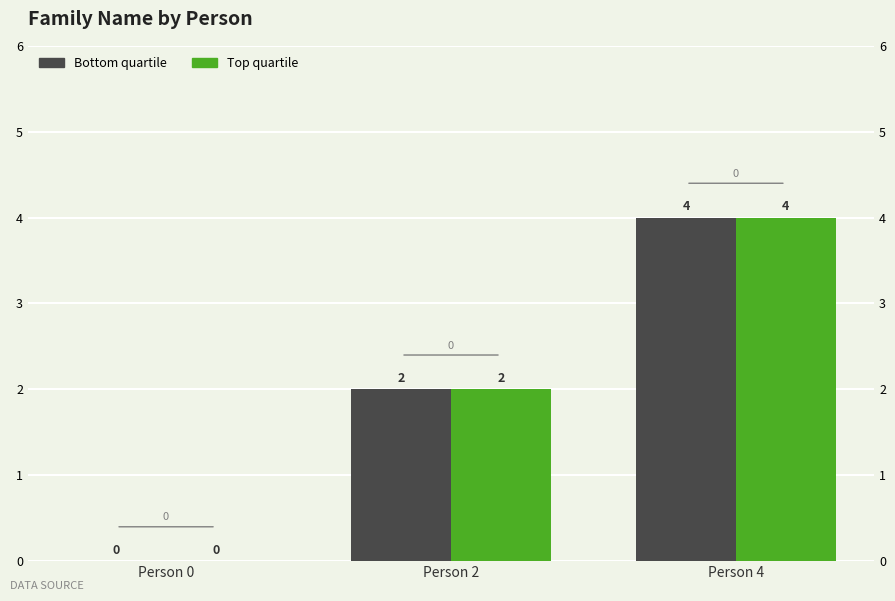

Which label corresponds to the smallest value in the chart?

Person 0